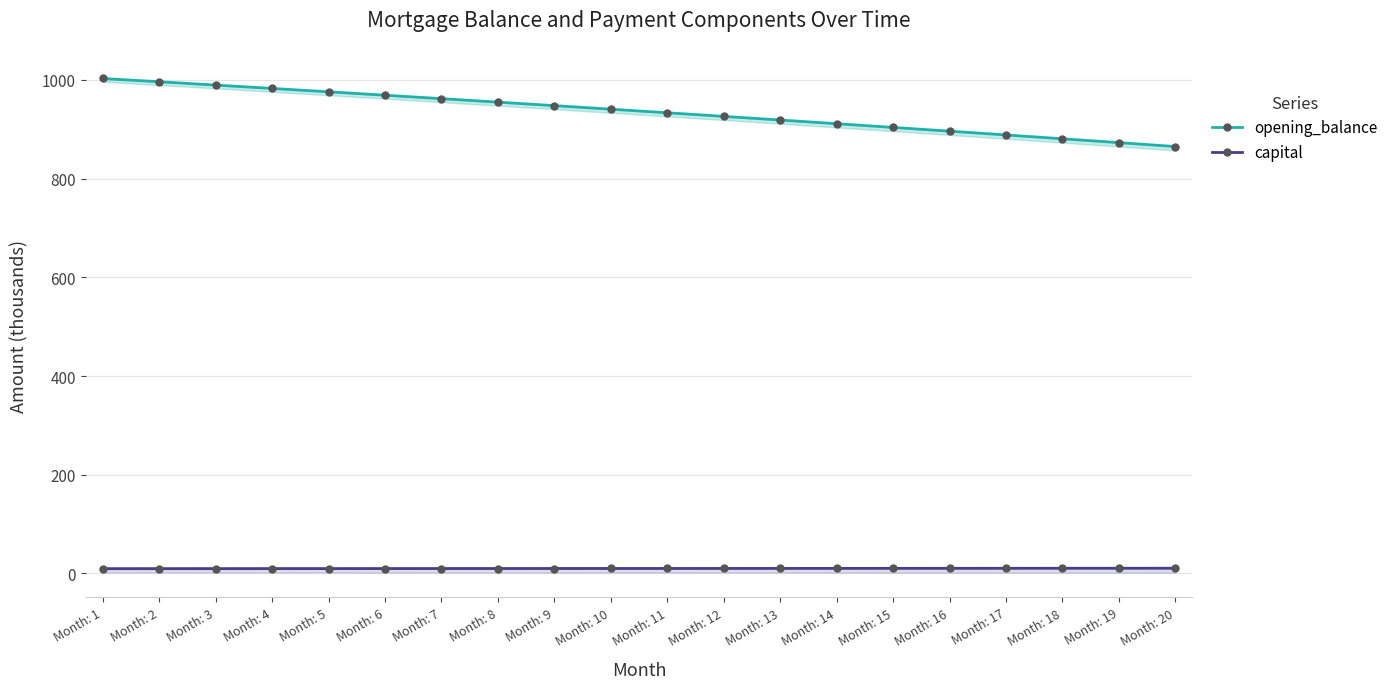

What is the difference between the maximum and minimum values in the opening_balance series?

137.9